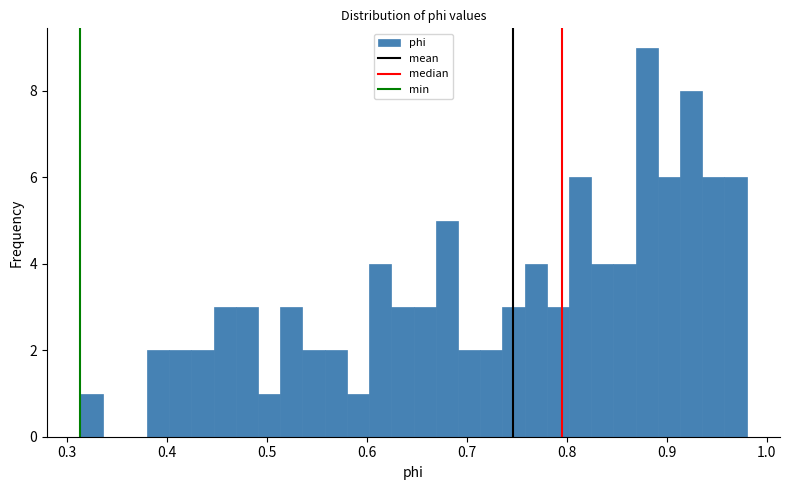

Around what value on the x-axis is the tallest bar? Give the approximate position of its centre, as read against the axis.

0.88